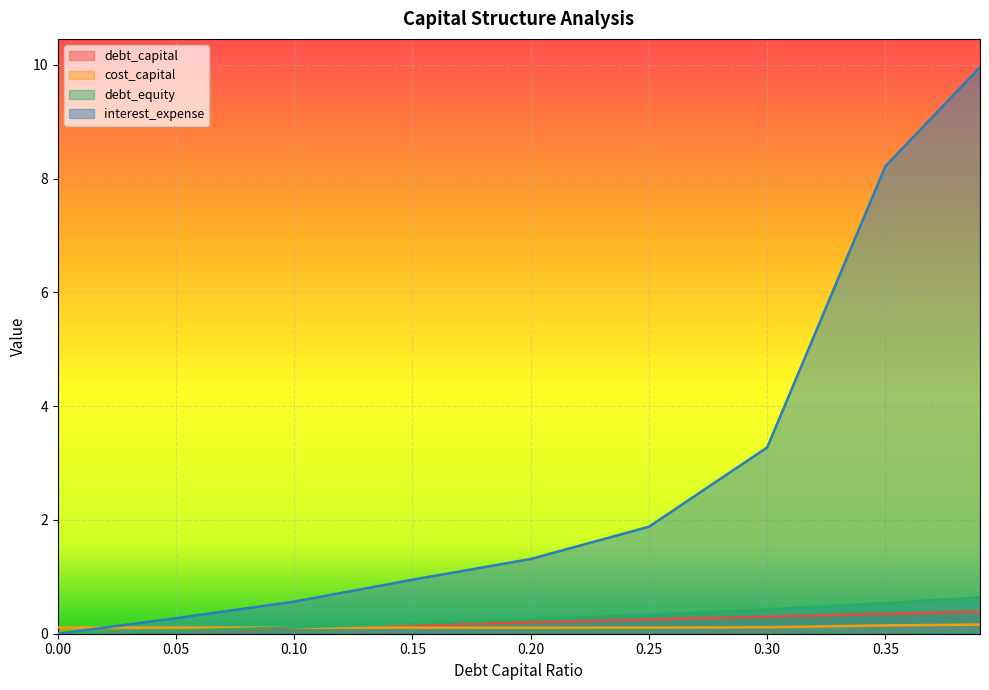

At which category does the chart reach its peak across all series?

0.39